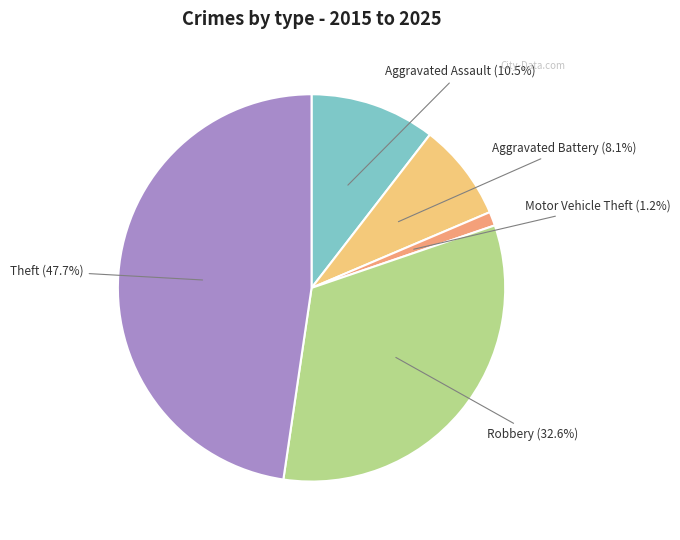

Is it true that Aggravated Battery is 16% of the pie?

False